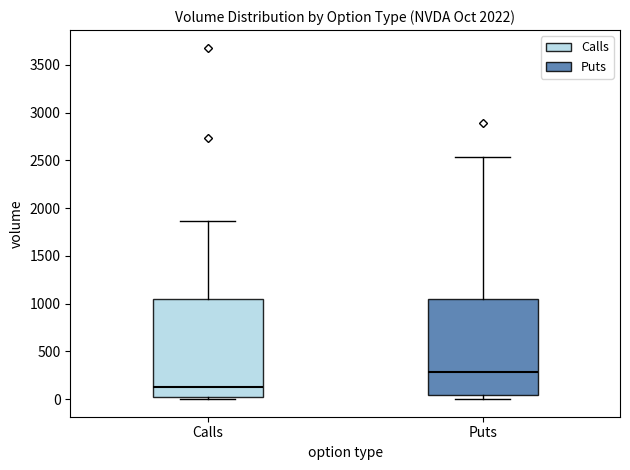

Which box has the lowest median line?

Calls